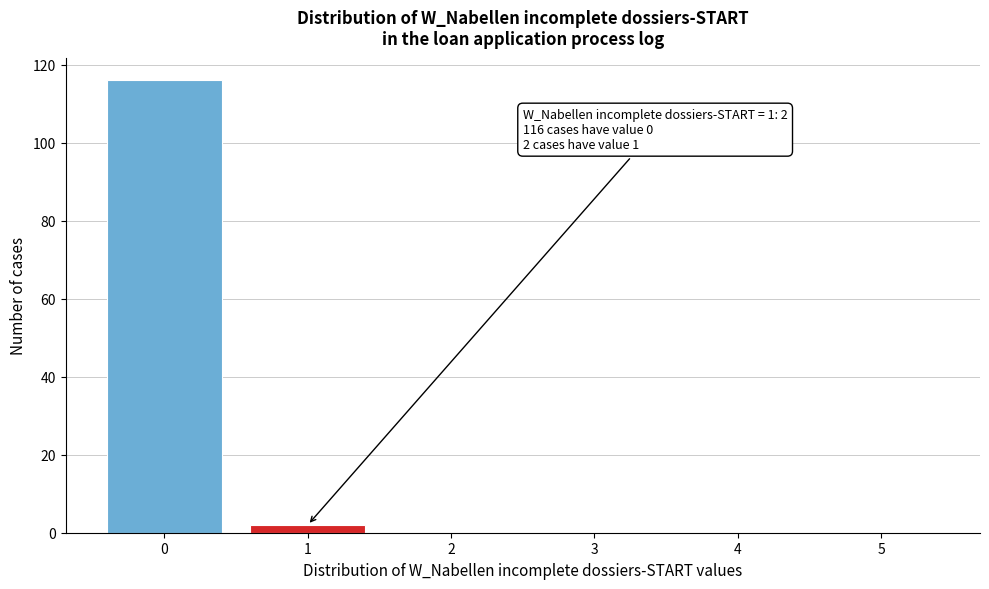

Which range on the x-axis has the tallest bar?

-0.5 to 0.5